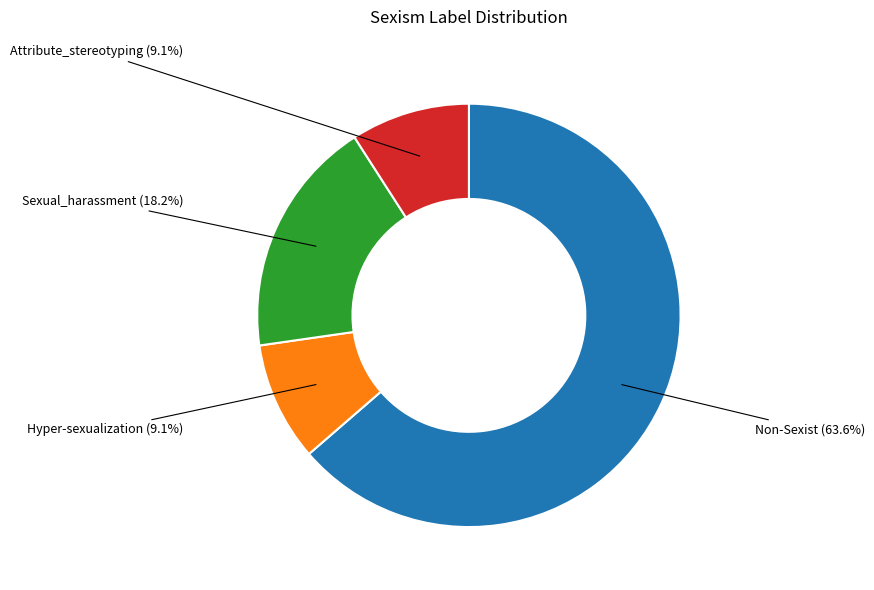

Is there any slice that represents more than half of the pie?

Yes